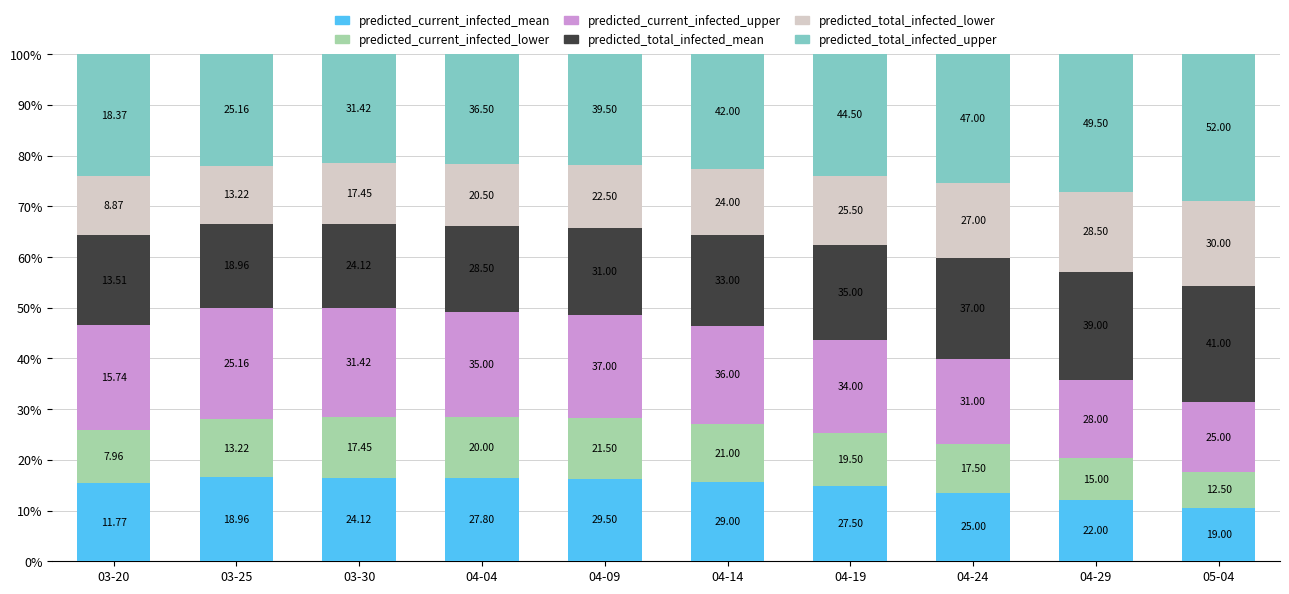

What are all the series names shown in the legend?

predicted_current_infected_mean, predicted_current_infected_lower, predicted_current_infected_upper, predicted_total_infected_mean, predicted_total_infected_lower, predicted_total_infected_upper